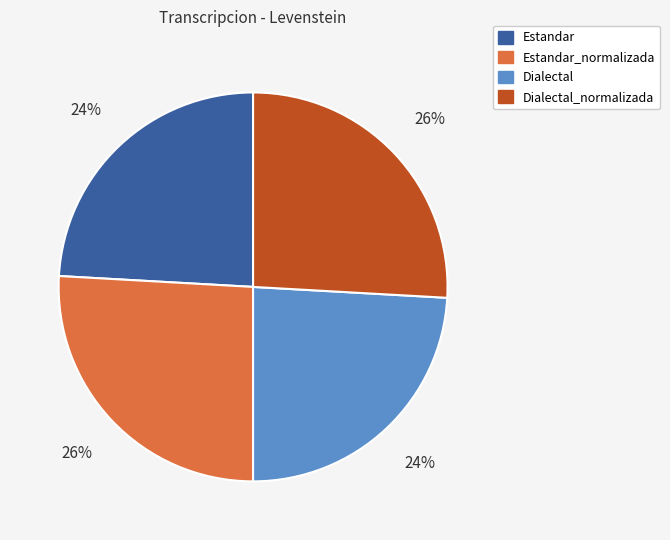

Does any single category account for the majority?

No